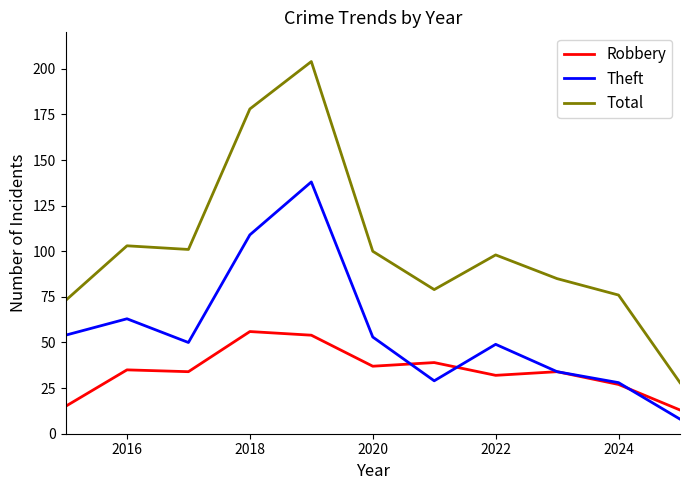

What is the greatest value displayed?

204